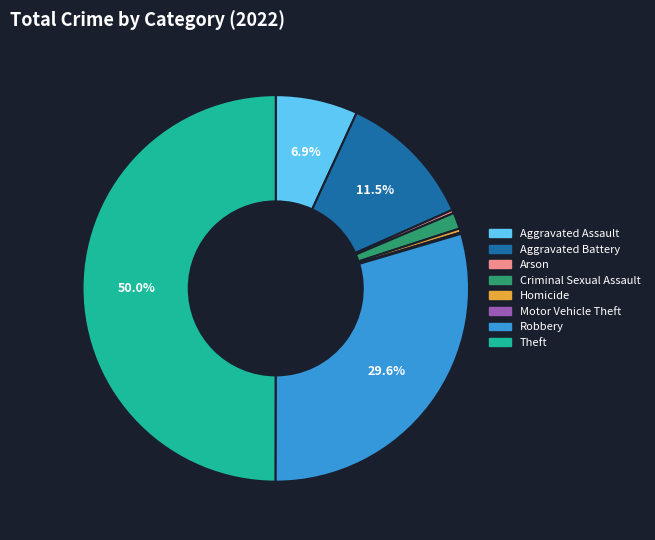

Between Theft and Criminal Sexual Assault, which is larger?

Theft